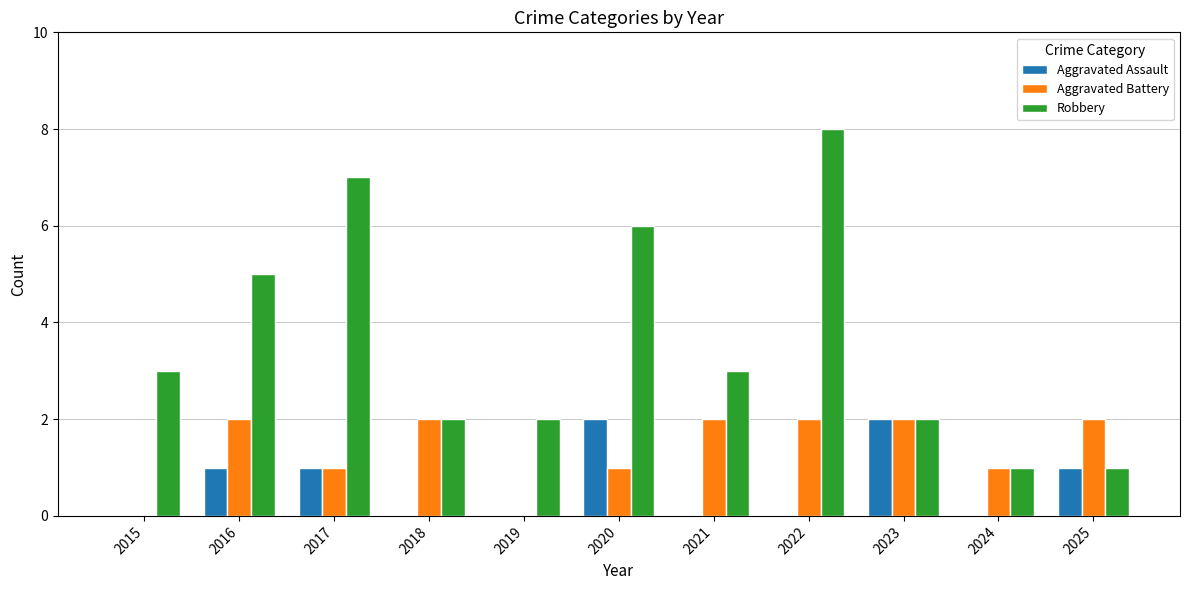

Reading left to right, transcribe all the data shown in this chart.

Aggravated Assault: 2015=0	2016=1	2017=1	2018=0	2019=0	2020=2	2021=0	2022=0	2023=2	2024=0	2025=1
Aggravated Battery: 2015=0	2016=2	2017=1	2018=2	2019=0	2020=1	2021=2	2022=2	2023=2	2024=1	2025=2
Robbery: 2015=3	2016=5	2017=7	2018=2	2019=2	2020=6	2021=3	2022=8	2023=2	2024=1	2025=1